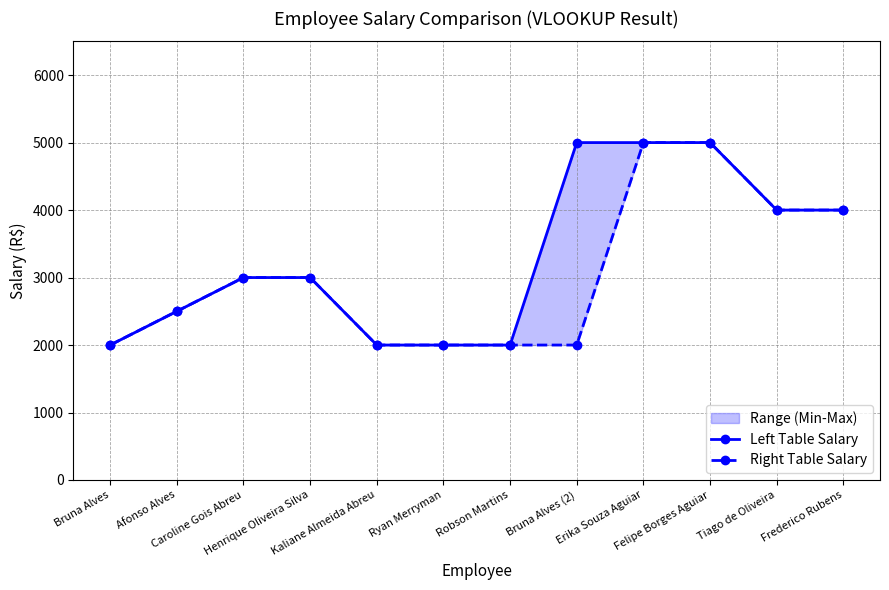

What is the total value across all series at Tiago de Oliveira?

8000